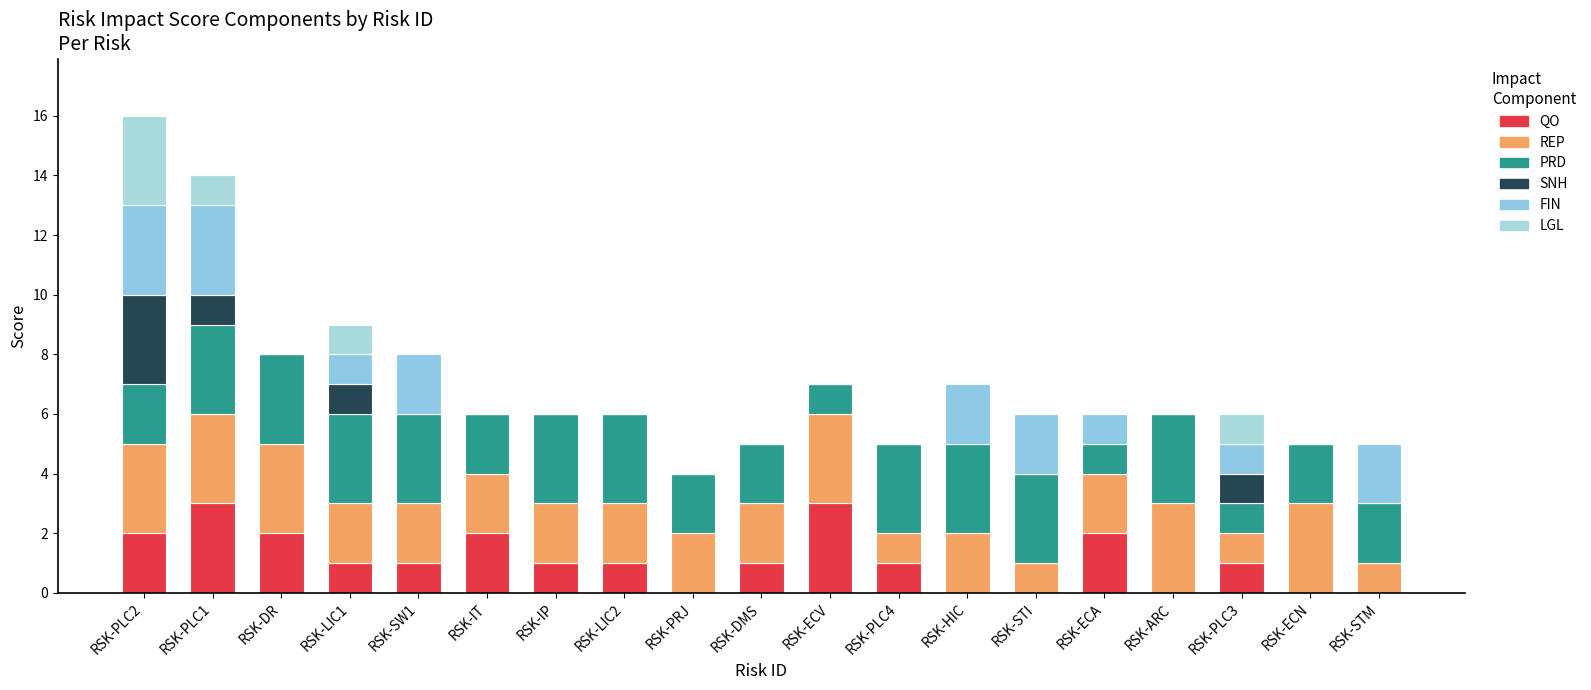

At how many categories does at least one series exceed 0?

19